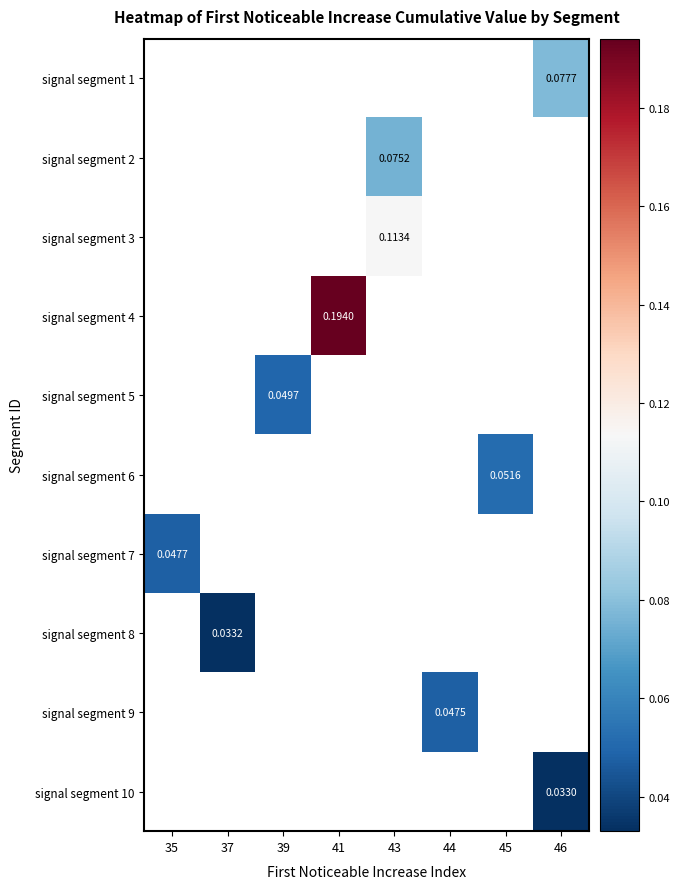

How many distinct data groups are displayed?

10